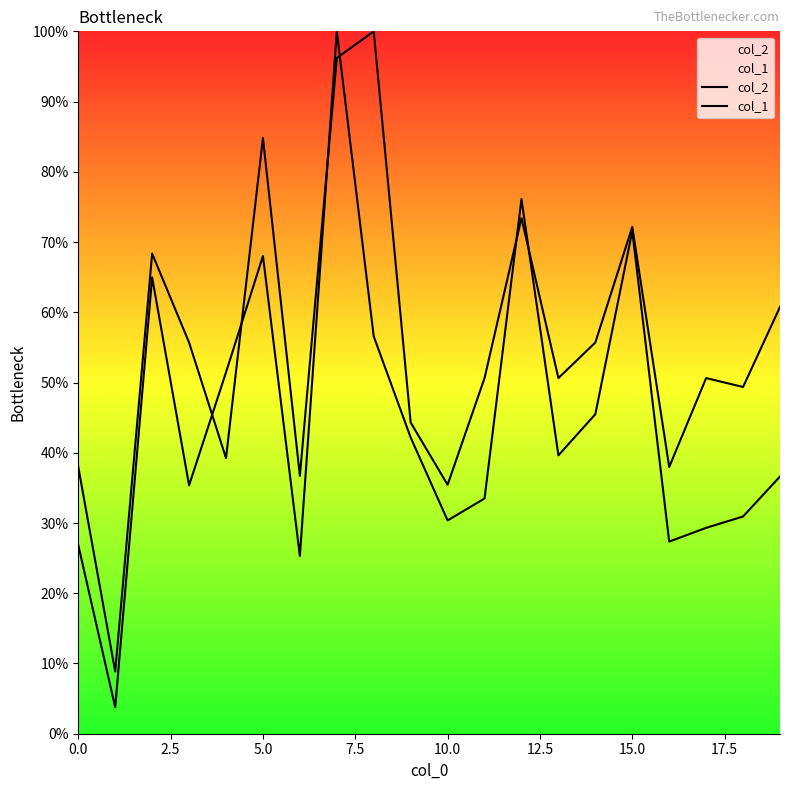

How many lines are shown in the chart?

2